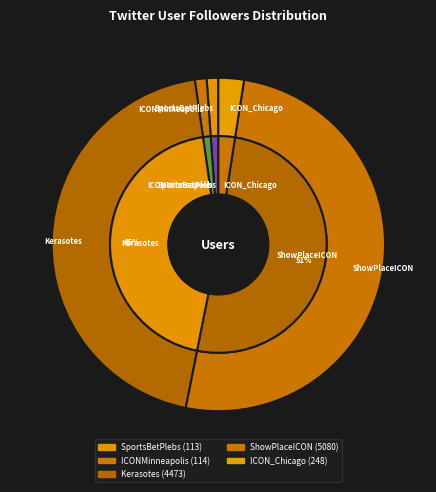

Rank the categories by value from highest to lowest.

ShowPlaceICON, Kerasotes, ICON_Chicago, ICONMinneapolis, SportsBetPlebs